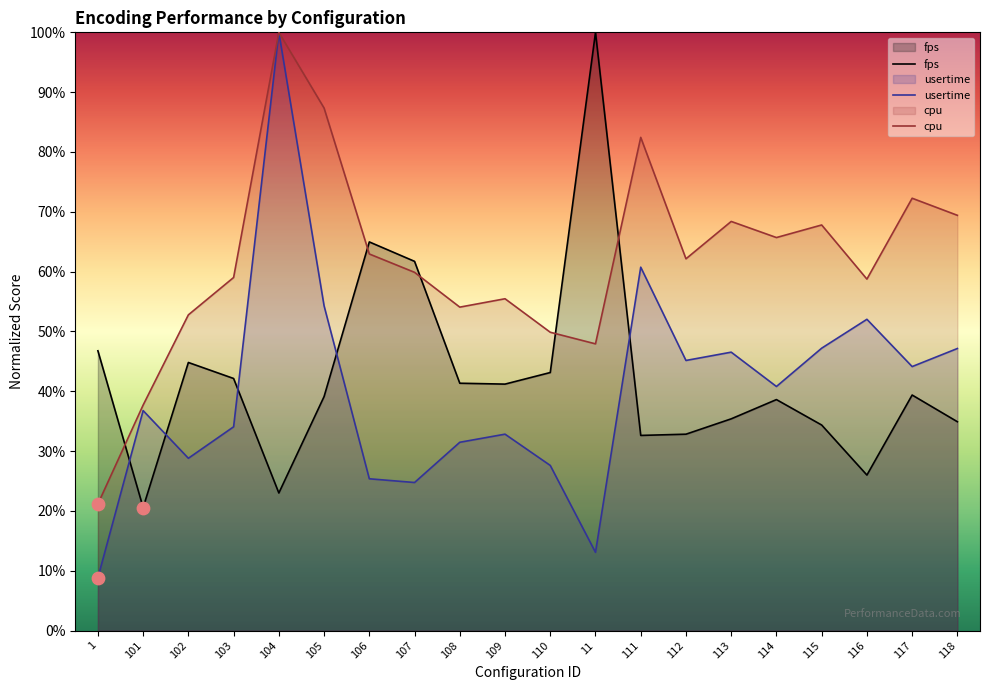

Is the value of cpu at 1 greater than the value of fps at 117?

No